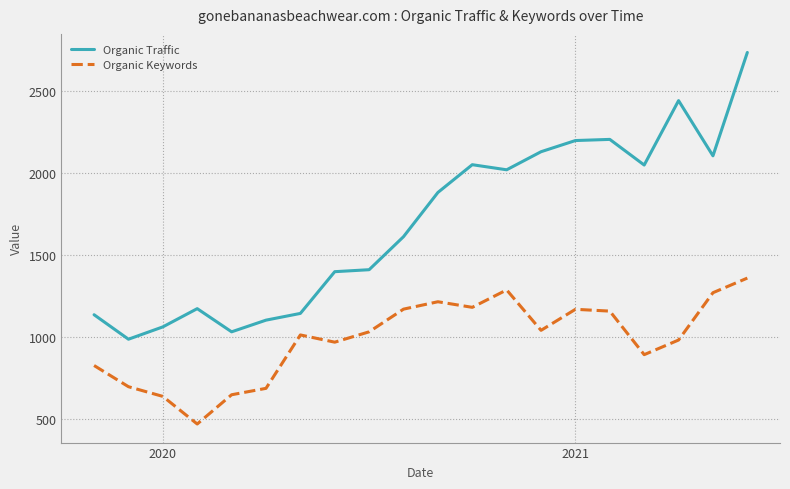

What is the smallest value displayed?

472